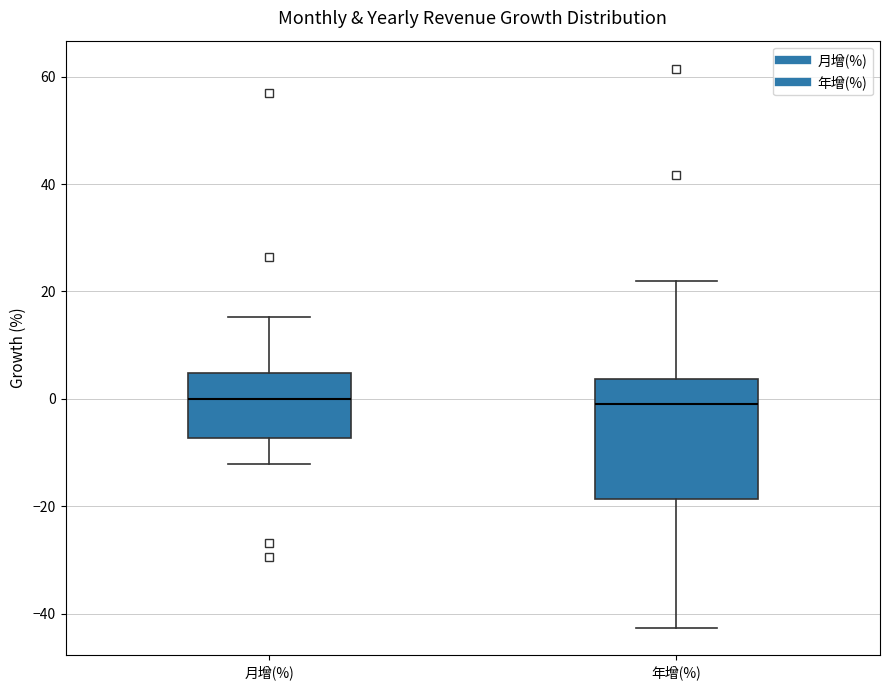

Reading left to right, read every box against the y-axis: the position of its median line, the range the box covers, and the ends of its whiskers. The values are not printed on the chart, so give them approximately, as read against the axis.

月增(%): median 0, box -8 to 4, whiskers -12 to 16
年增(%): median 0, box -18 to 4, whiskers -42 to 22